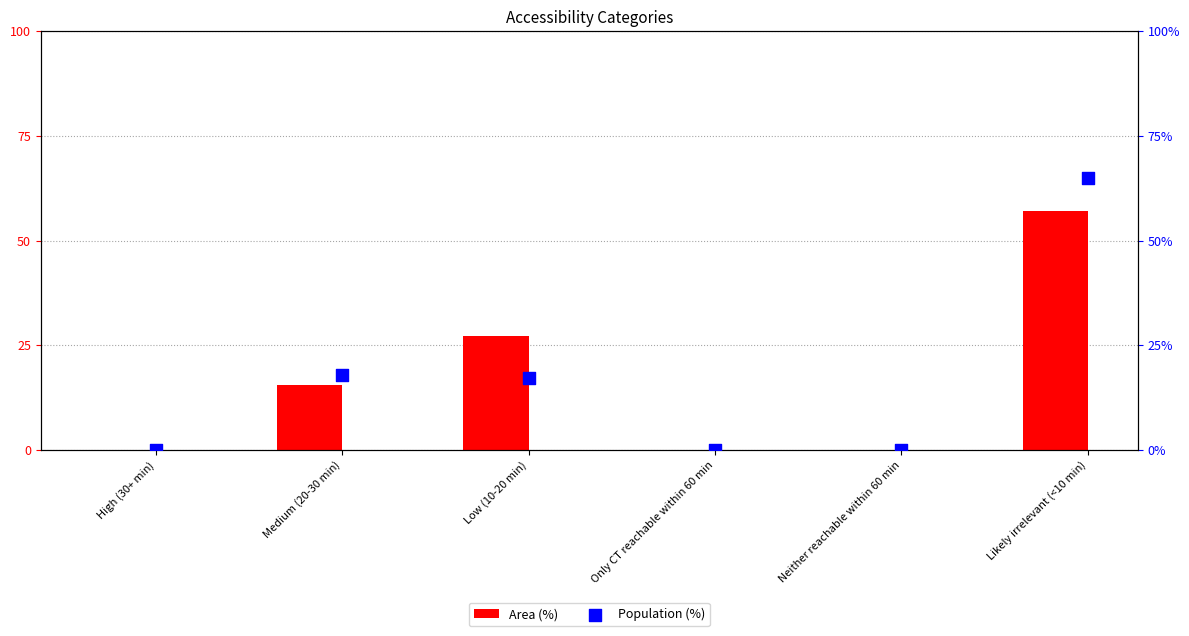

What are all the series names shown in the legend?

Area (%), Population (%)